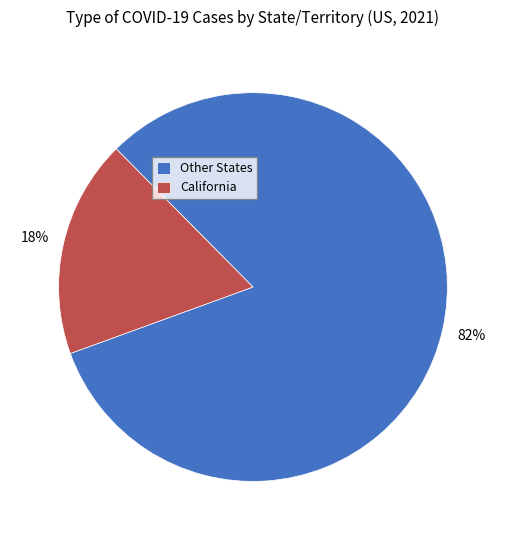

Between California and Other States, which is larger?

Other States